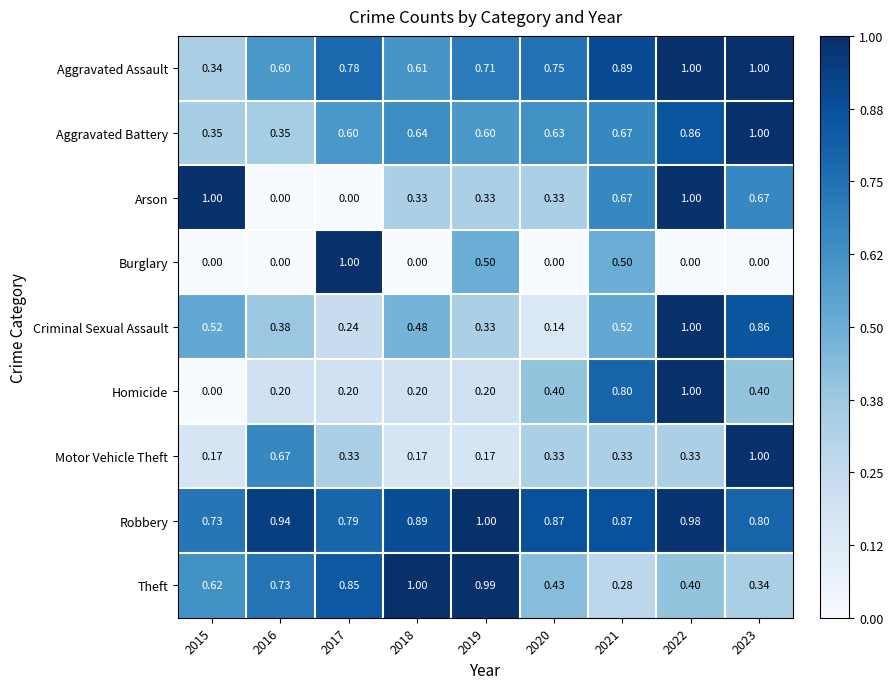

How many data points does each series have?

9